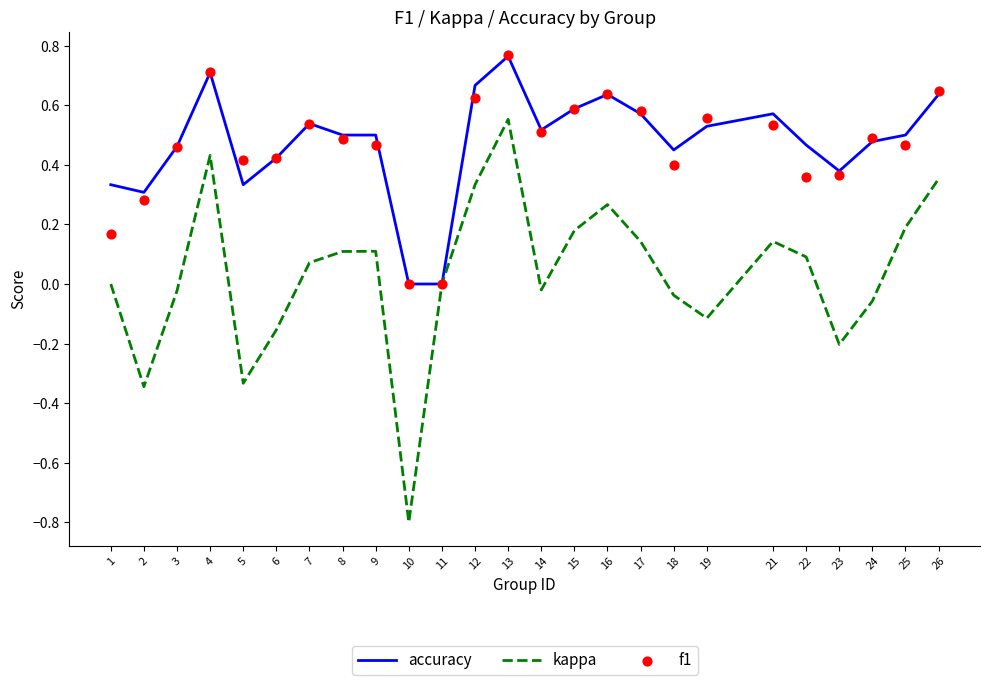

Is the value of f1 at 7 greater than the value of accuracy at 9?

Yes